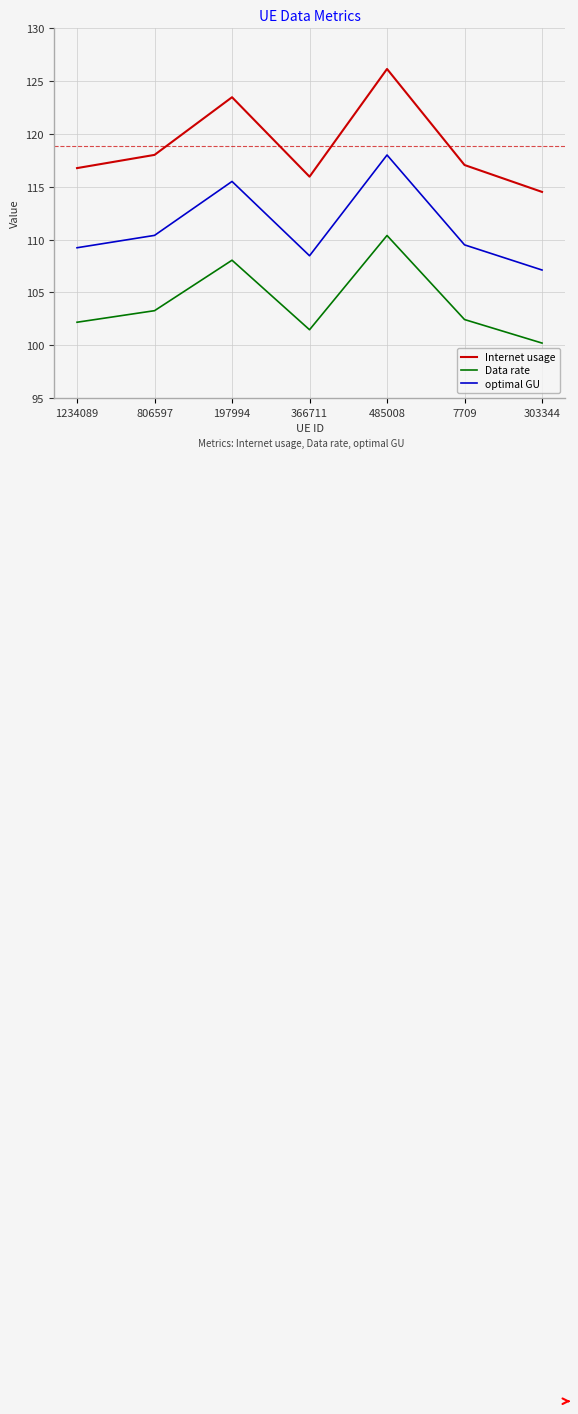

What is the maximum value for Data rate?

110.4